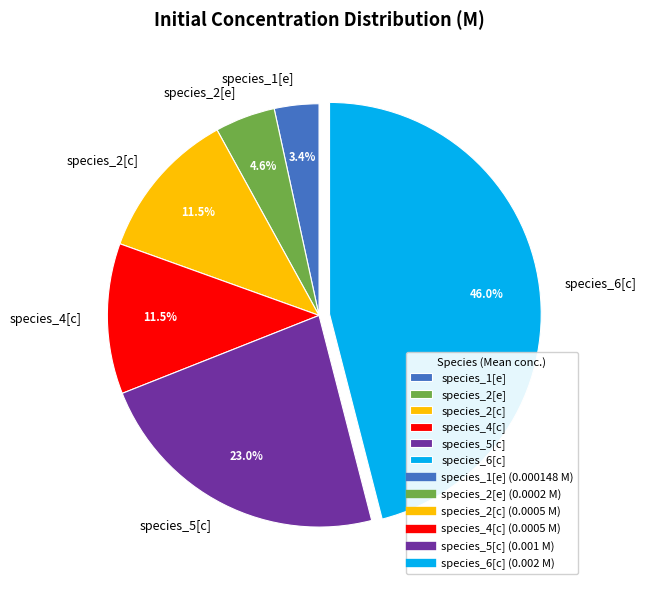

To the nearest percent, what is the difference between the largest and smallest slice percentages?

43%